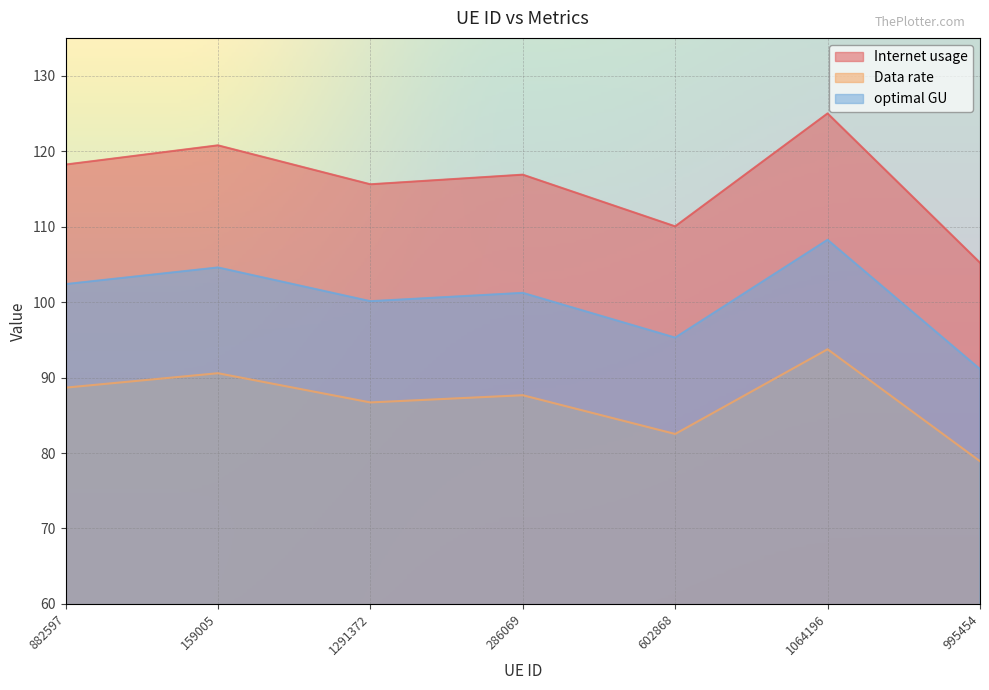

What is the minimum value for Data rate?

78.9